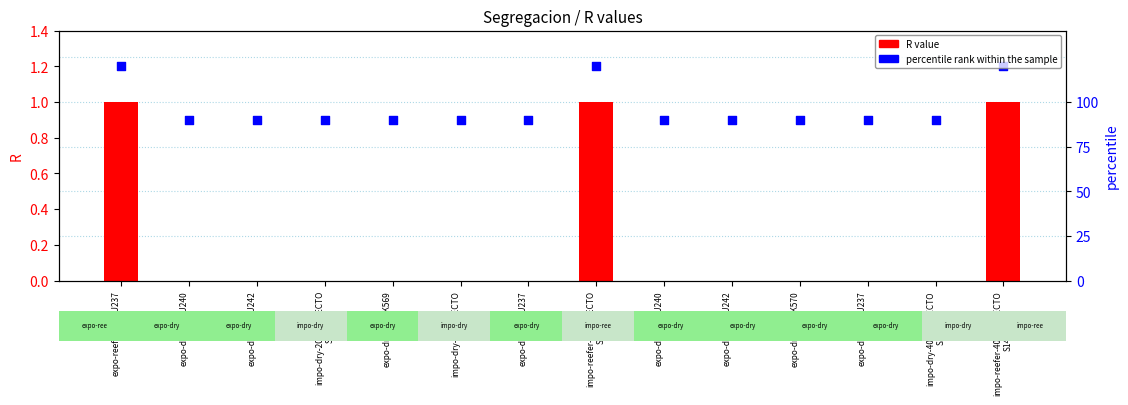

What is the total value across all series at expo-dry-40-EU237
S12?

0.9